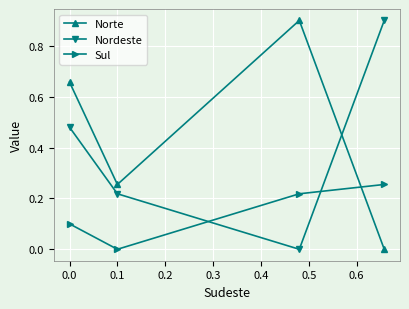

How many interior local valleys does the Nordeste series have?

1